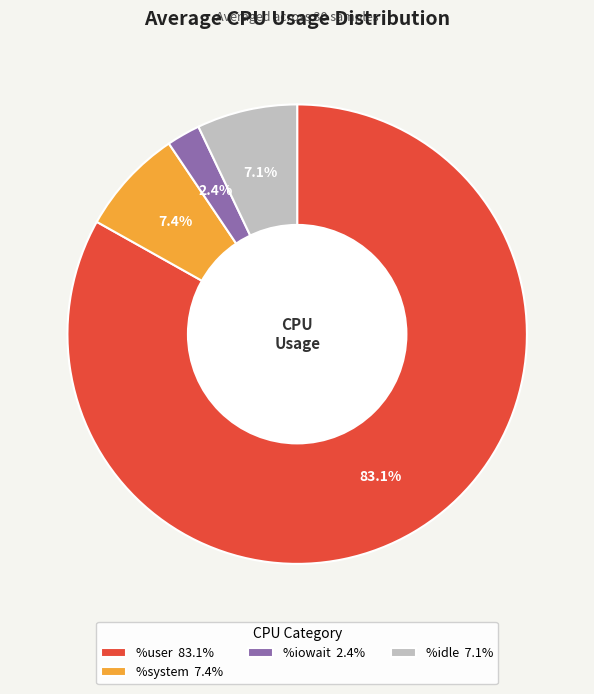

Does %user 83.1% account for over 50% of the chart?

Yes